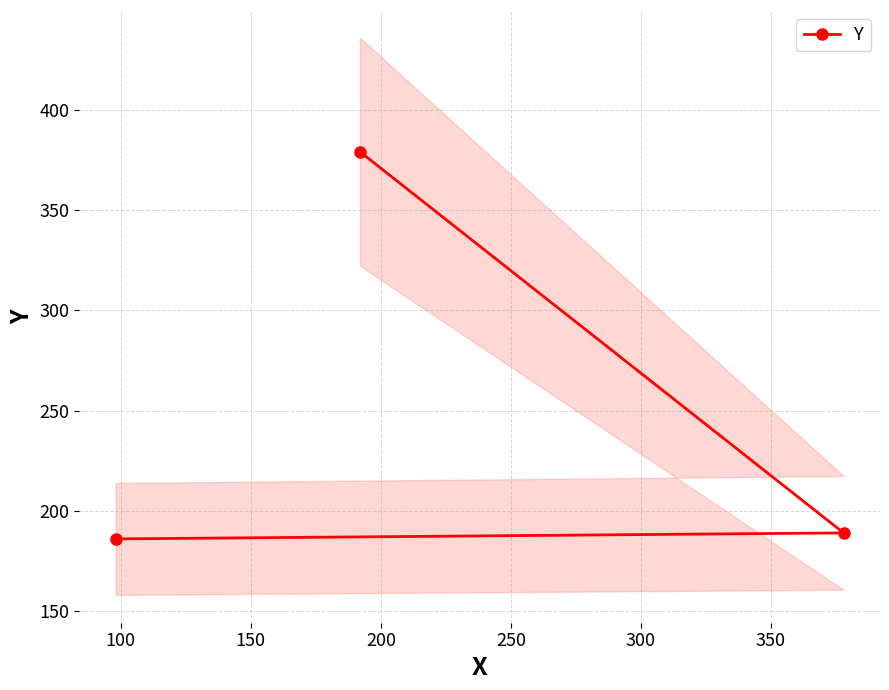

How many distinct data groups are displayed?

1